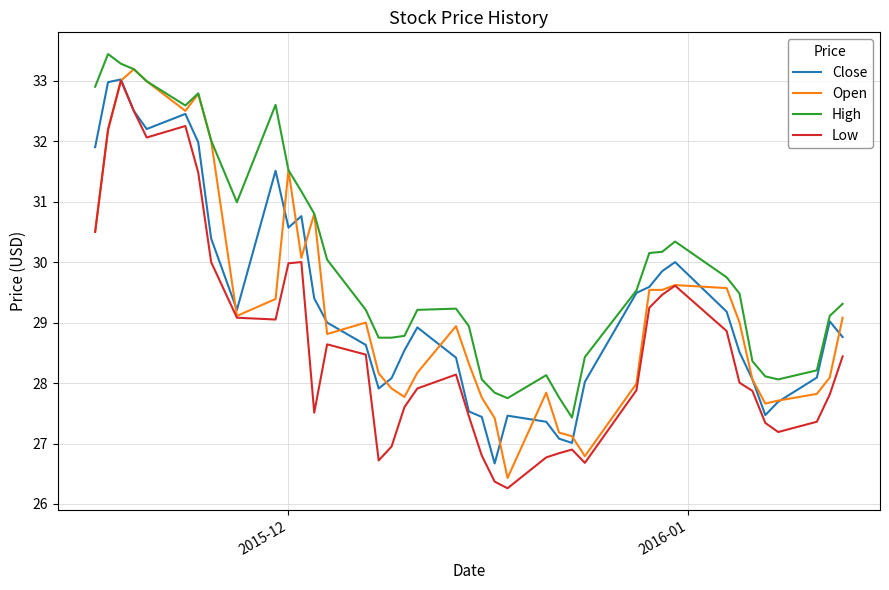

How many interior local valleys does the Close series have?

7